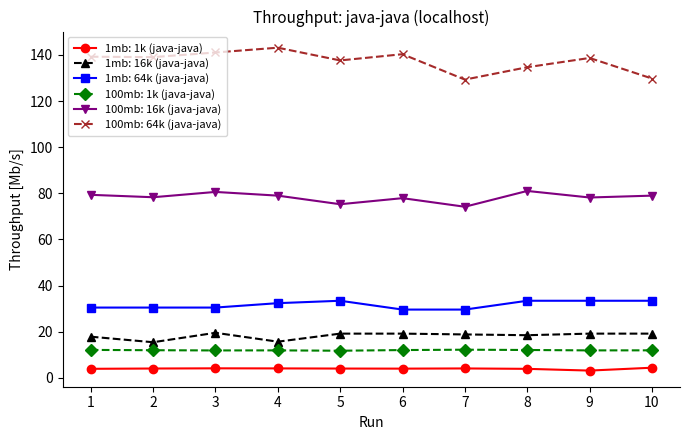

What is the highest value of the 1mb: 1k (java-java) series?

4.4